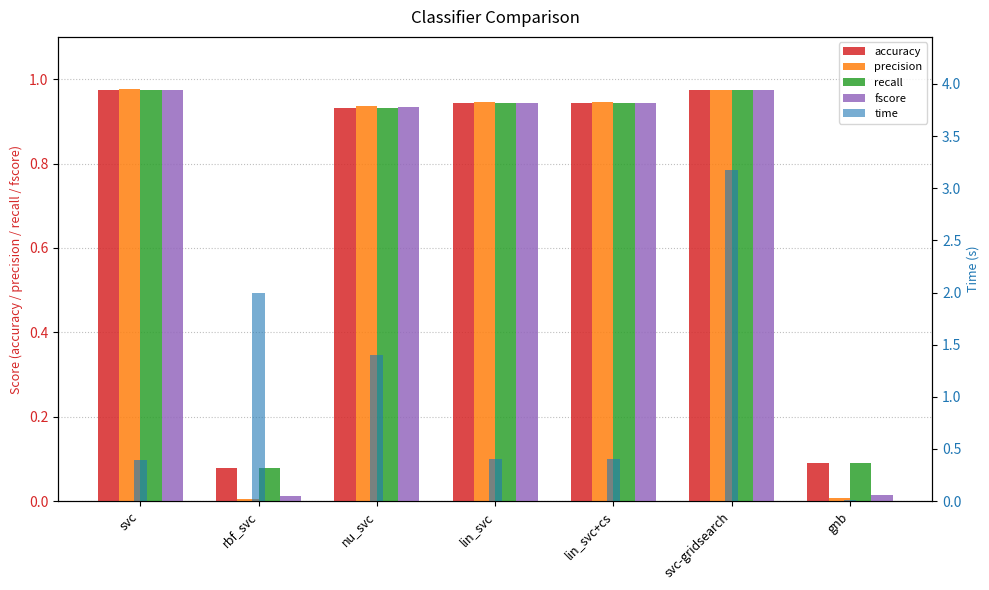

Which series has the largest total across all categories?

time